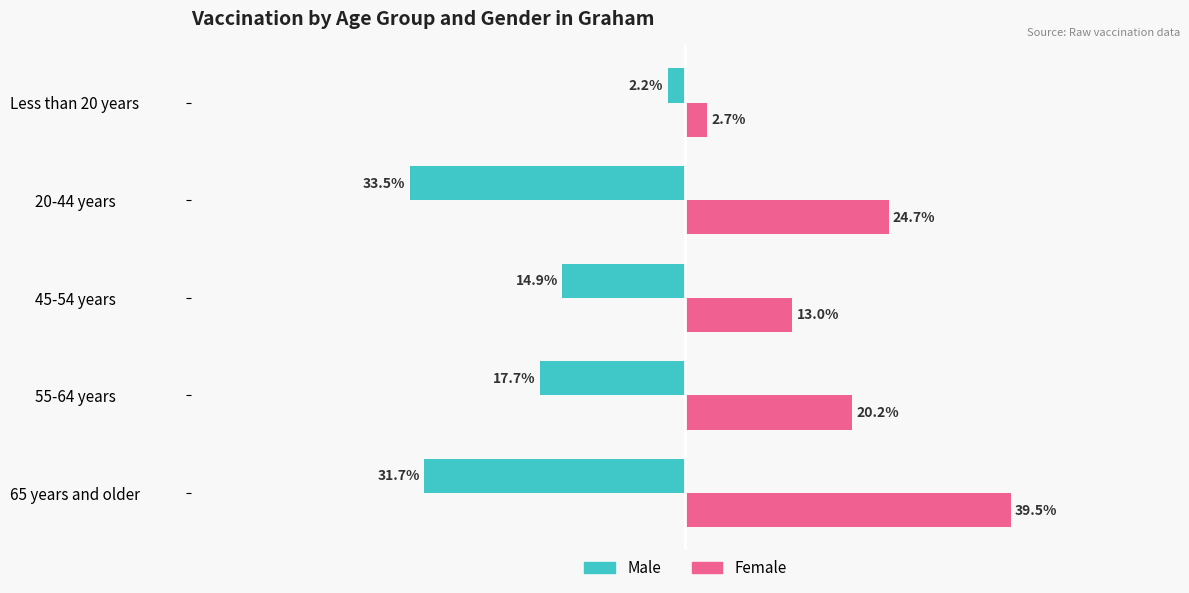

At which label is Male closest to -17?

55-64 years